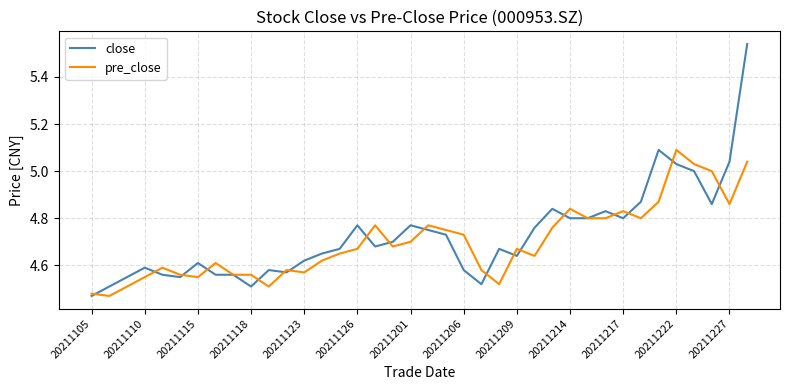

List the series in order of their peak value, lowest first.

pre_close, close